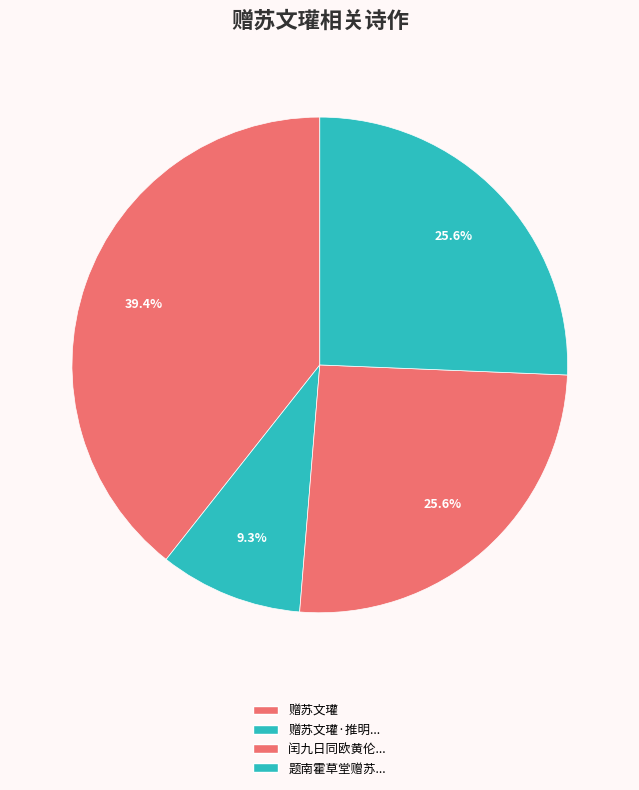

How many segments does this pie chart have?

4